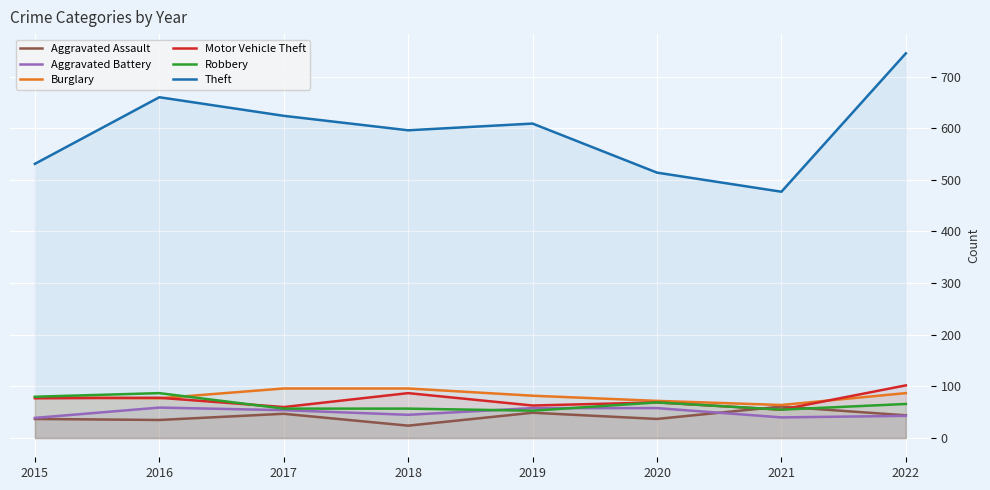

How many lines are shown in the chart?

6